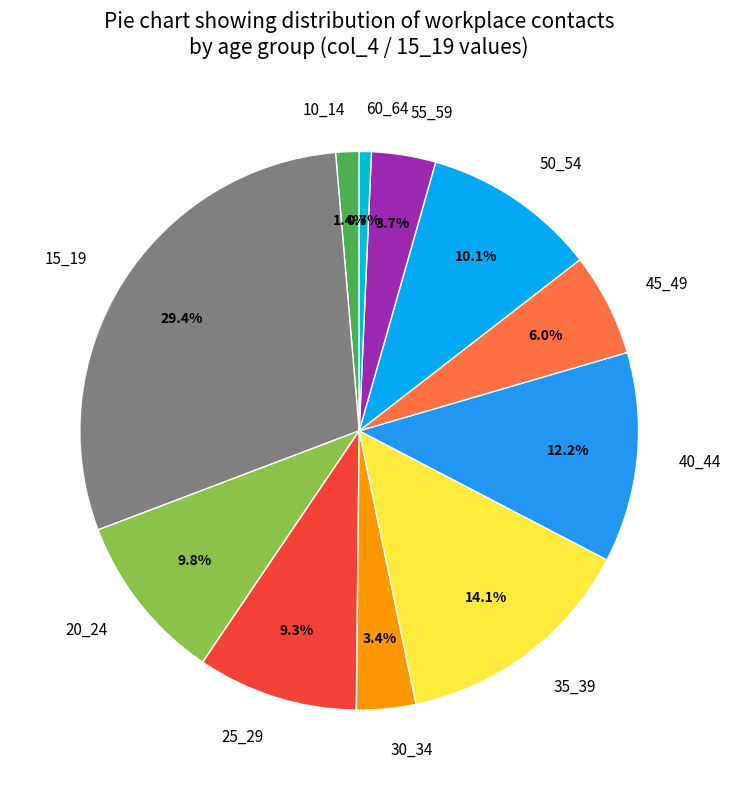

How many slices are in this pie chart?

11